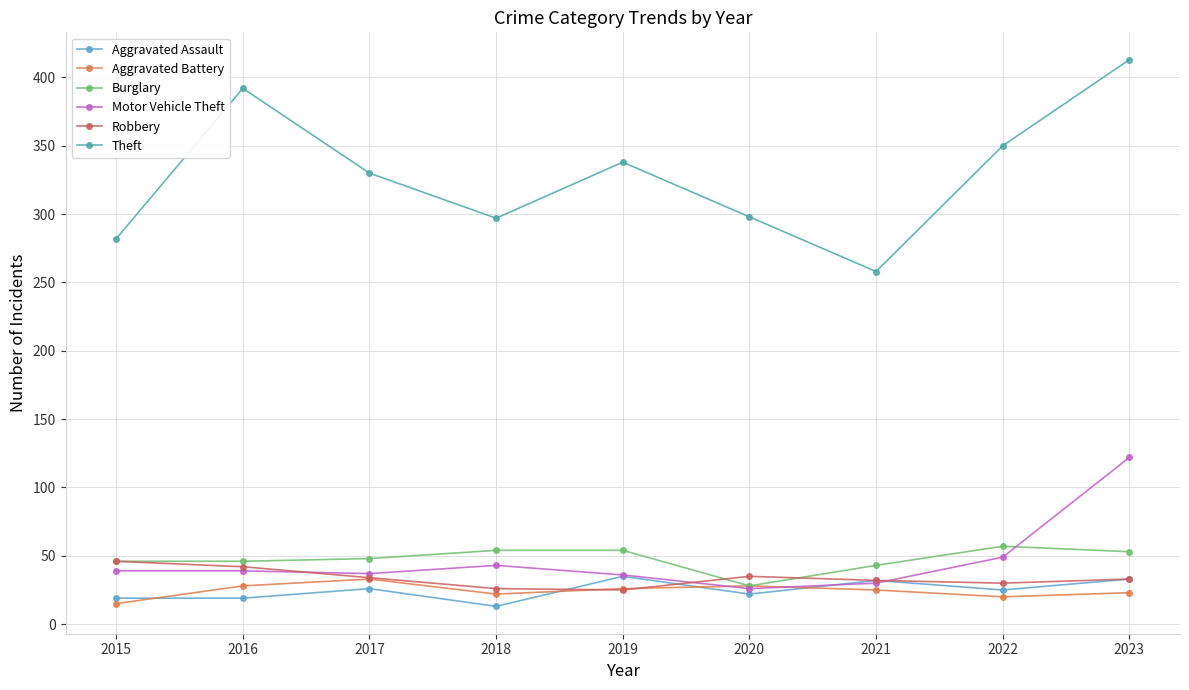

Where does the Aggravated Battery series first go above 25?

2016